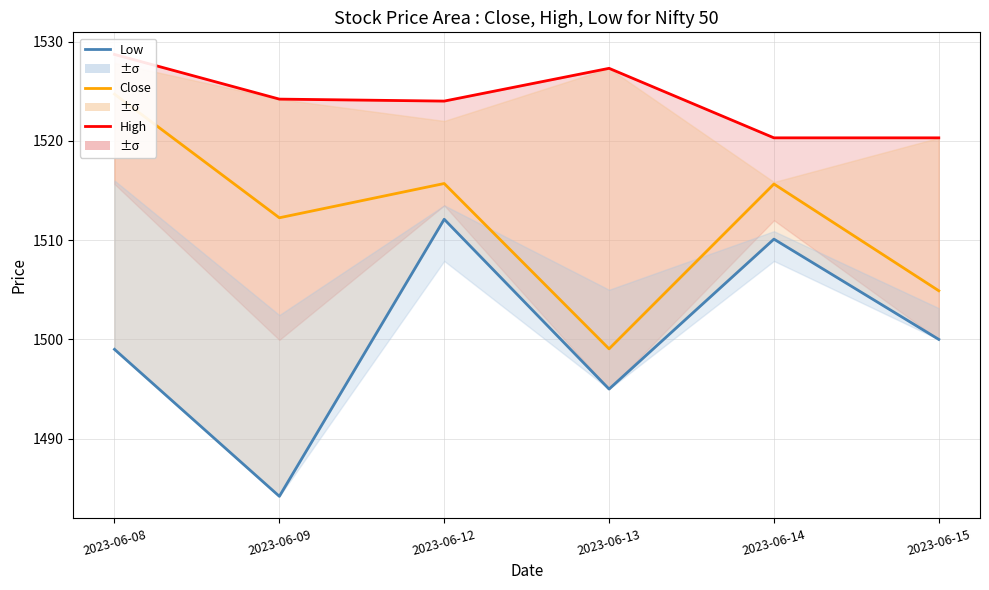

True or false: High and Low cross at least once.

False